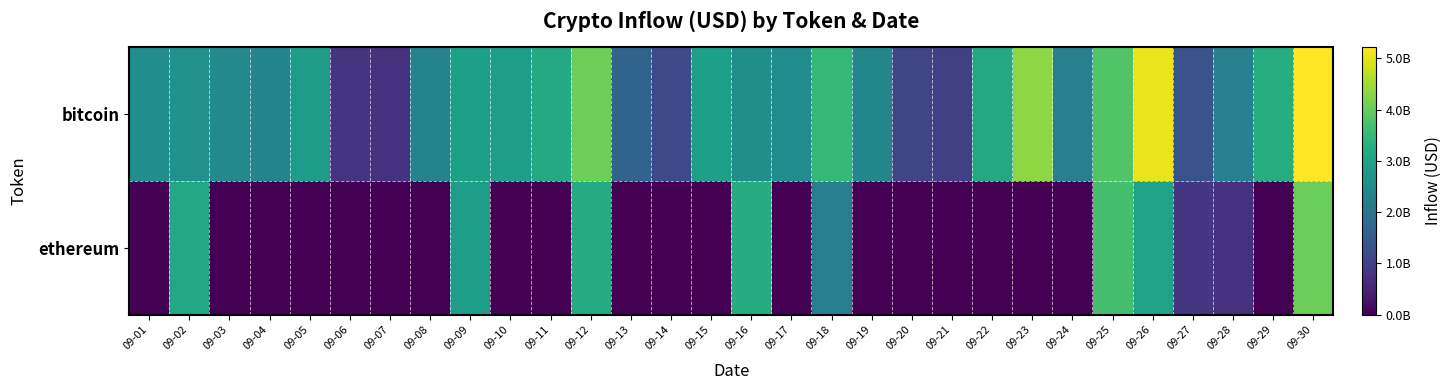

What is the total value across all series at 09-25?

7478903577.9